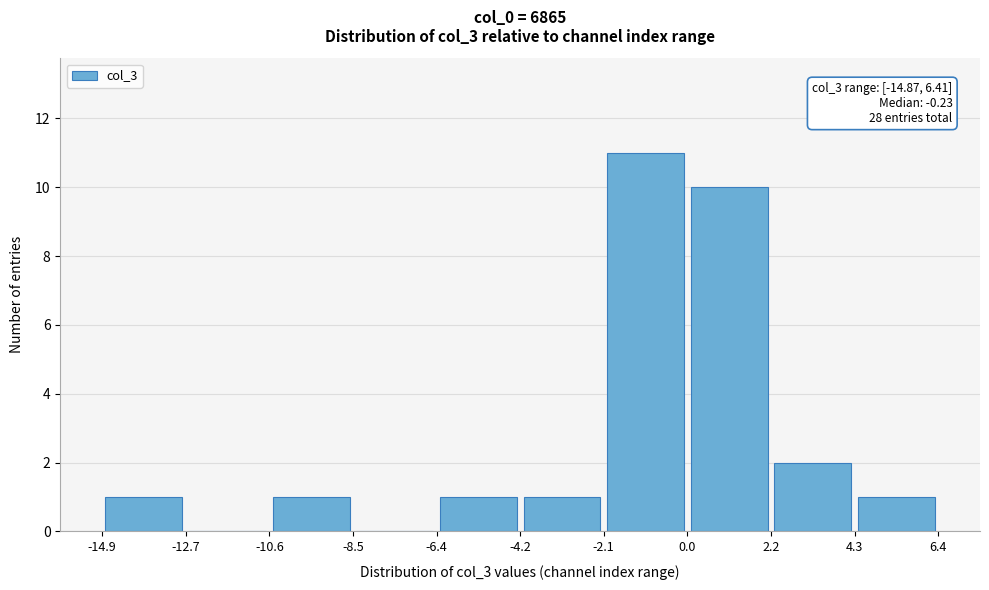

Which range on the x-axis has the tallest bar?

-2.1 to 0.0